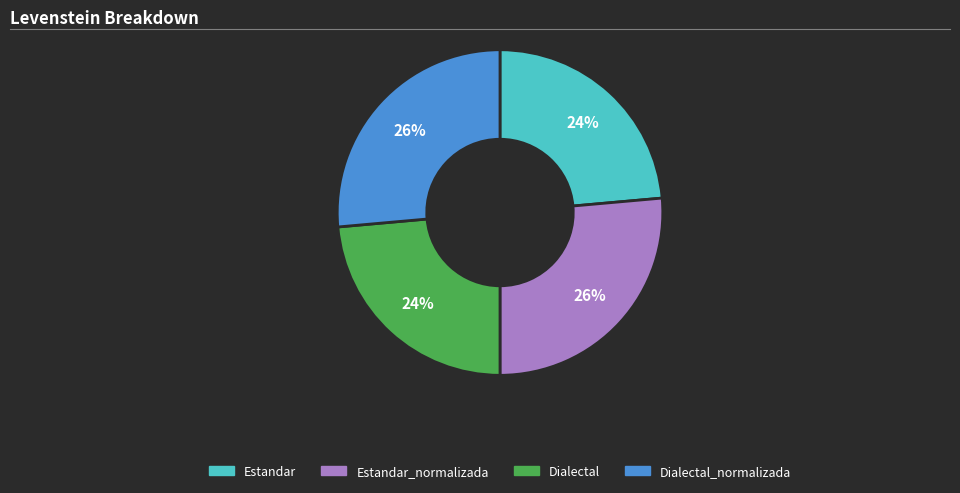

Approximately how many times larger is the value at Estandar_normalizada compared to Dialectal?

1.1